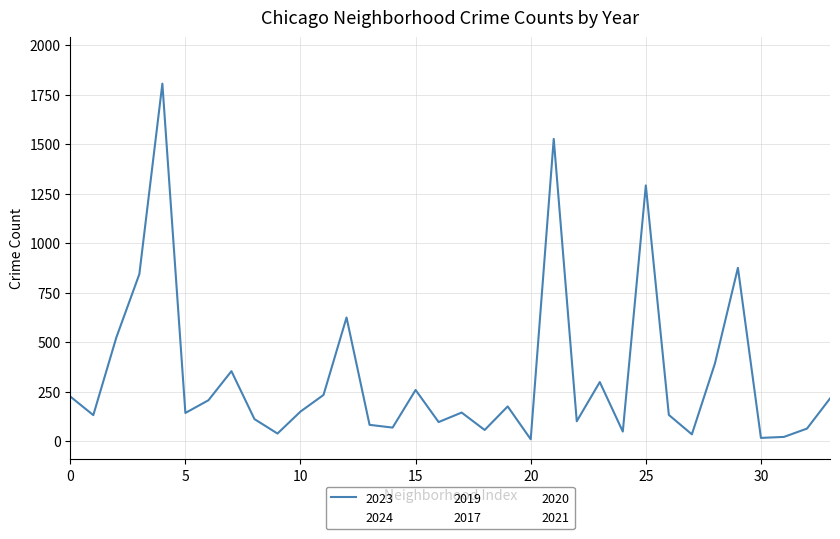

True or false: 2017 and 2023 intersect in this chart.

True